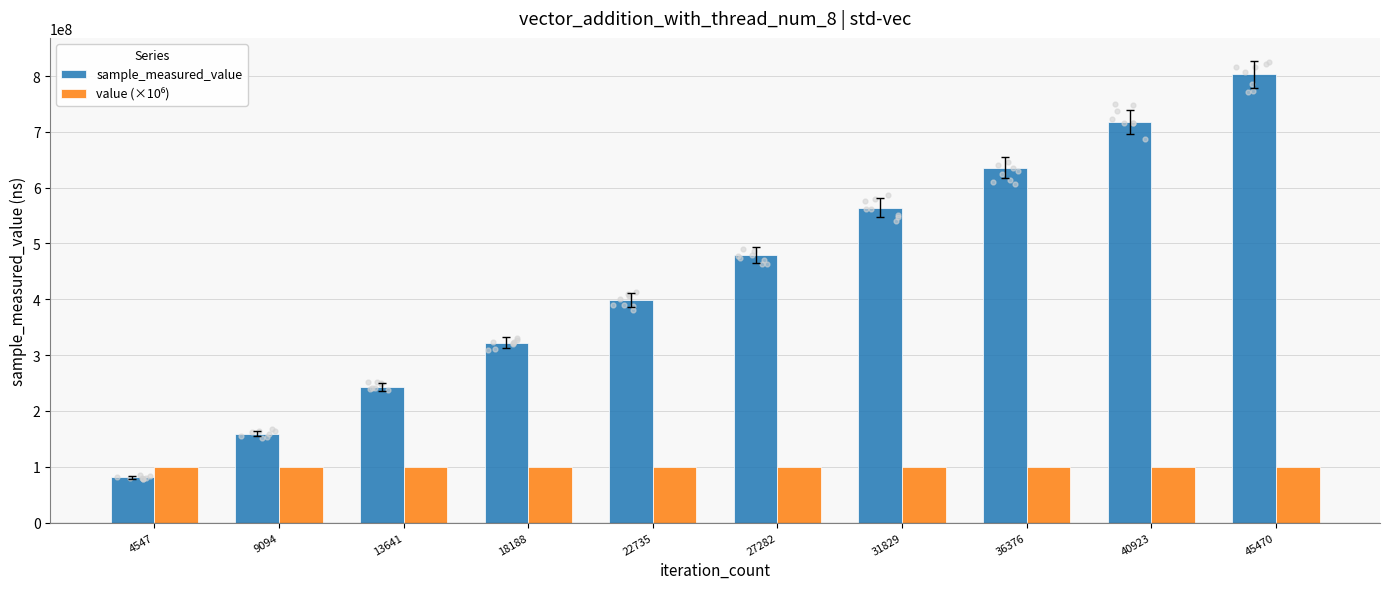

Is the value of sample_measured_value at 4547 greater than the value of value (×10⁶) at 36376?

No